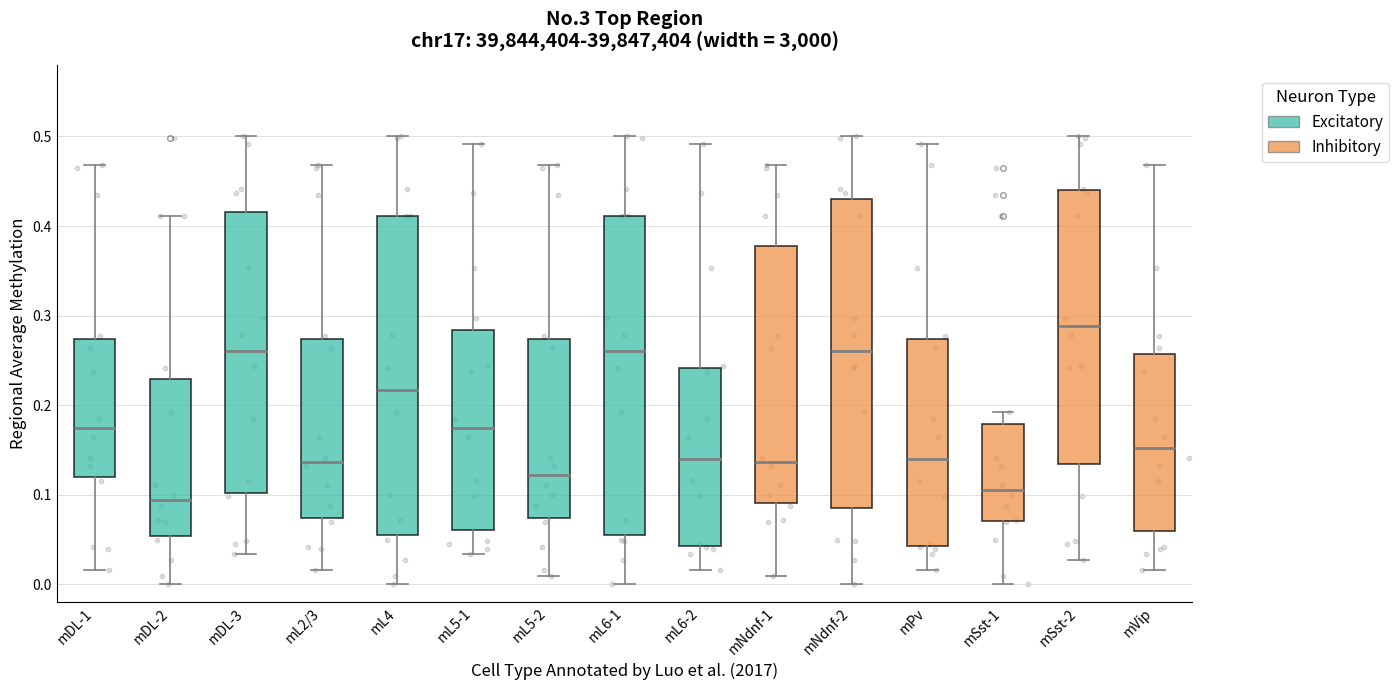

Which box's median line is the highest?

mSst-2